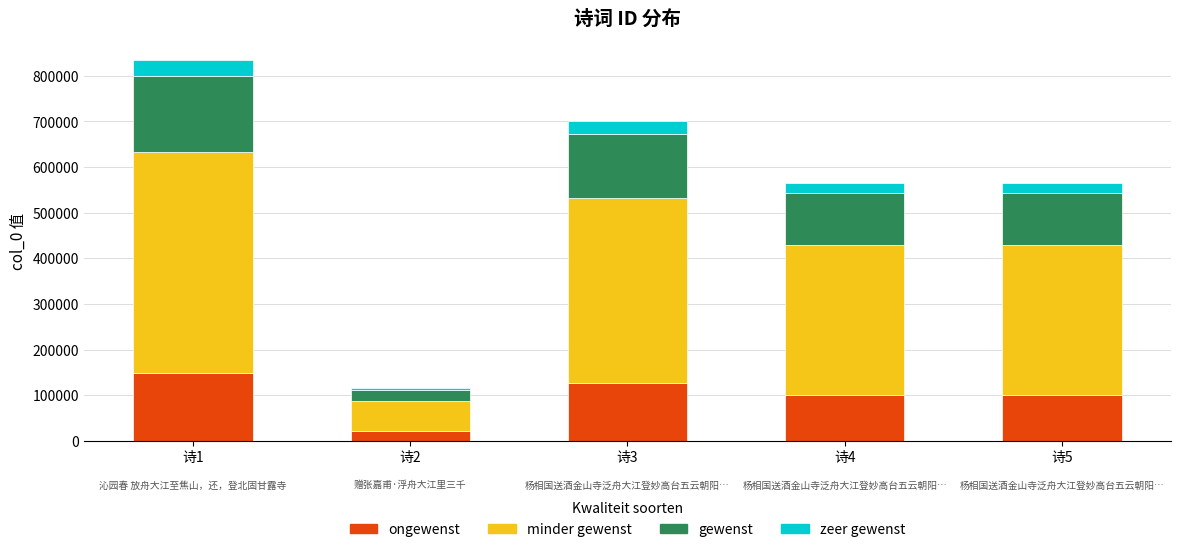

What is the total value across all series at 诗3?

701620.0